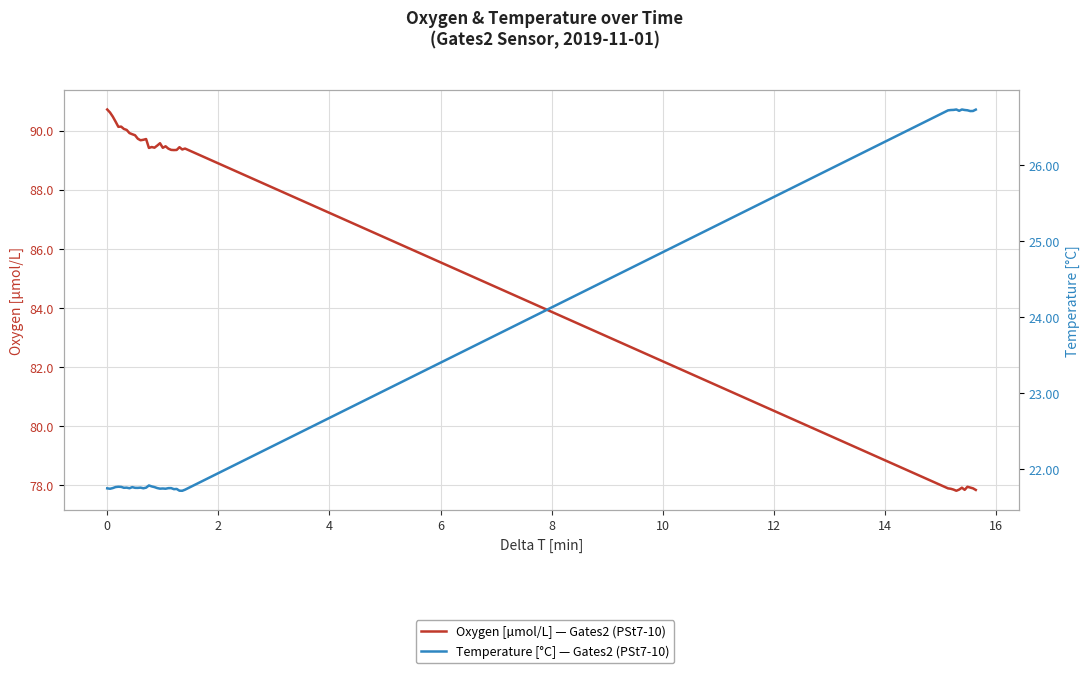

What is the value of the Temperature [°C] — Gates2 (PSt7-10) point at the 22nd from the left?

21.7